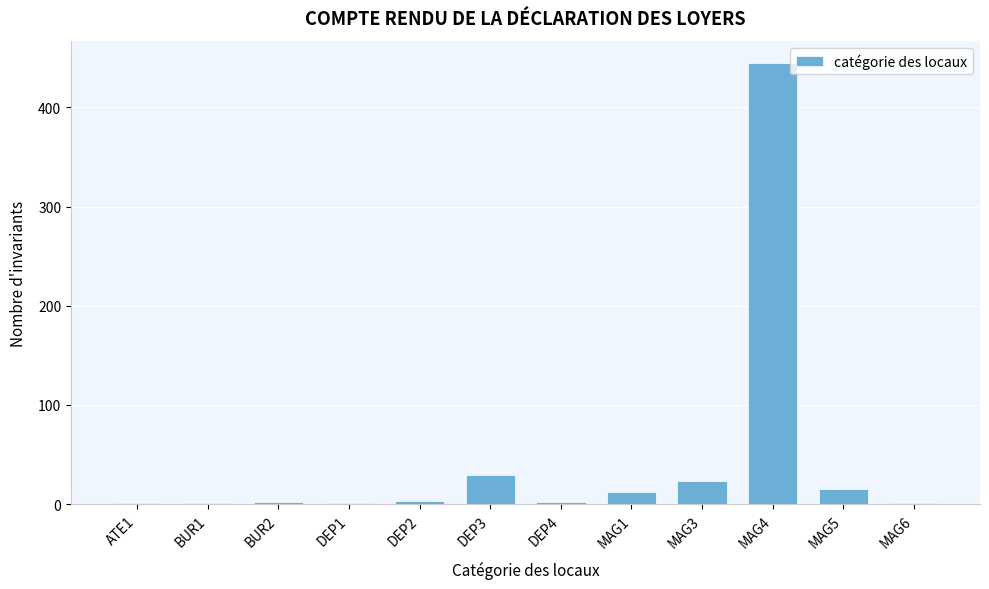

Is it true that the value at DEP3 is 29?

True